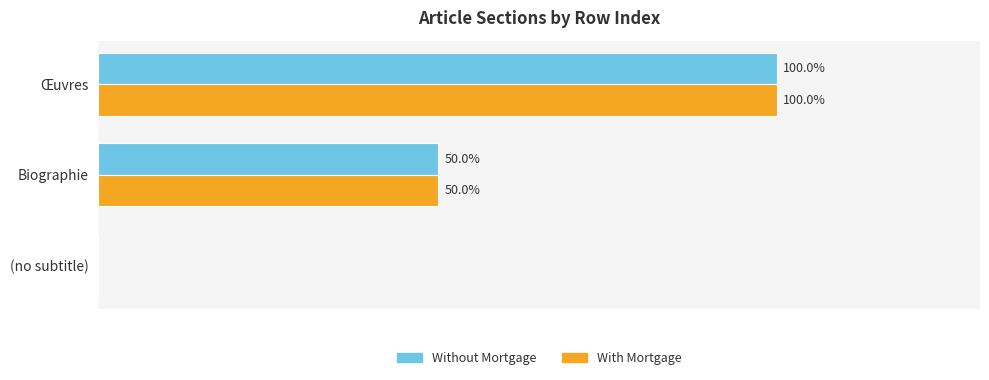

Where is With Mortgage nearest to the value 50?

Biographie